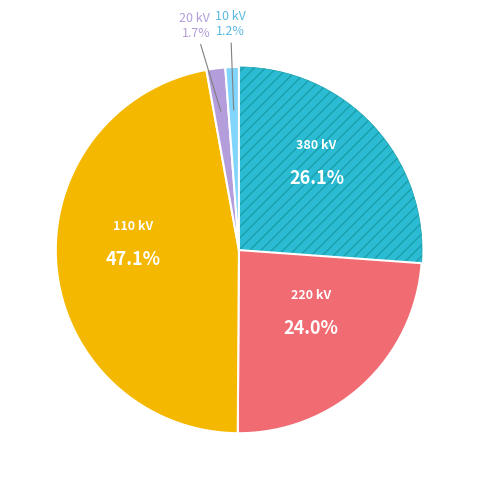

Is there a majority slice in this chart?

No